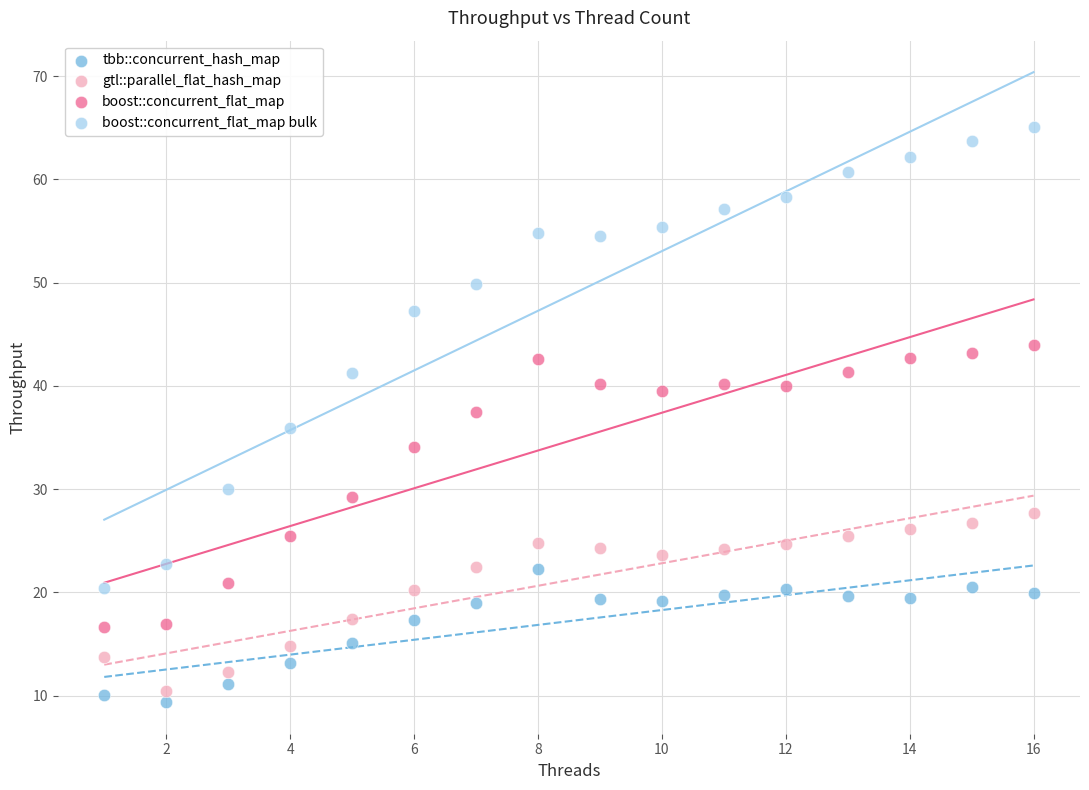

Which series reaches the minimum Y coordinate?

tbb::concurrent_hash_map